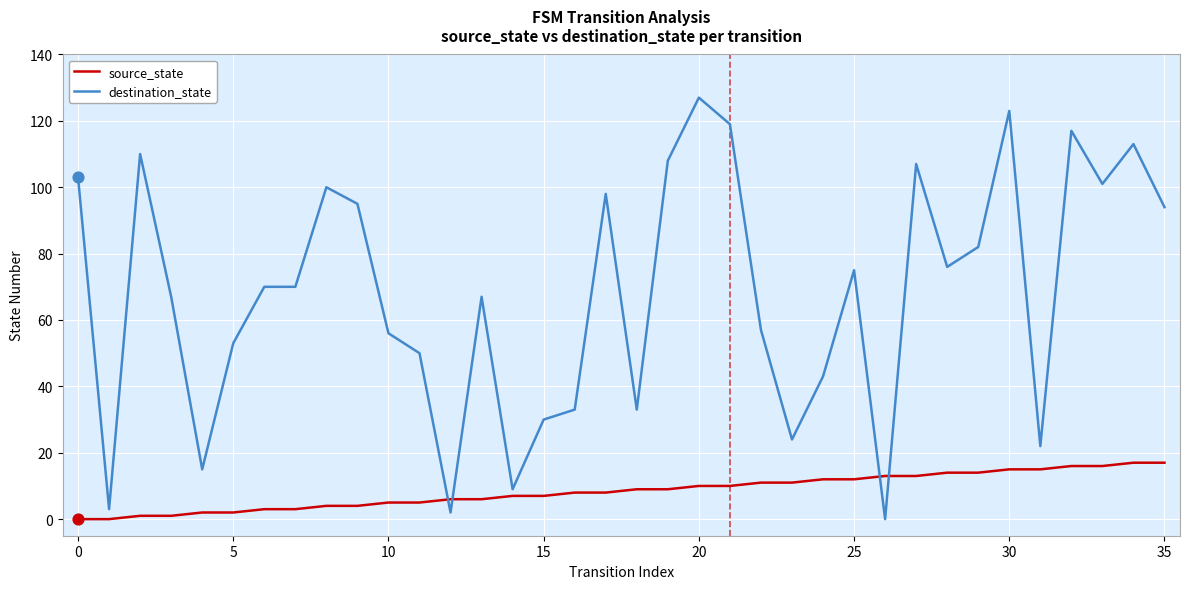

At how many categories does at least one series exceed 7?

34